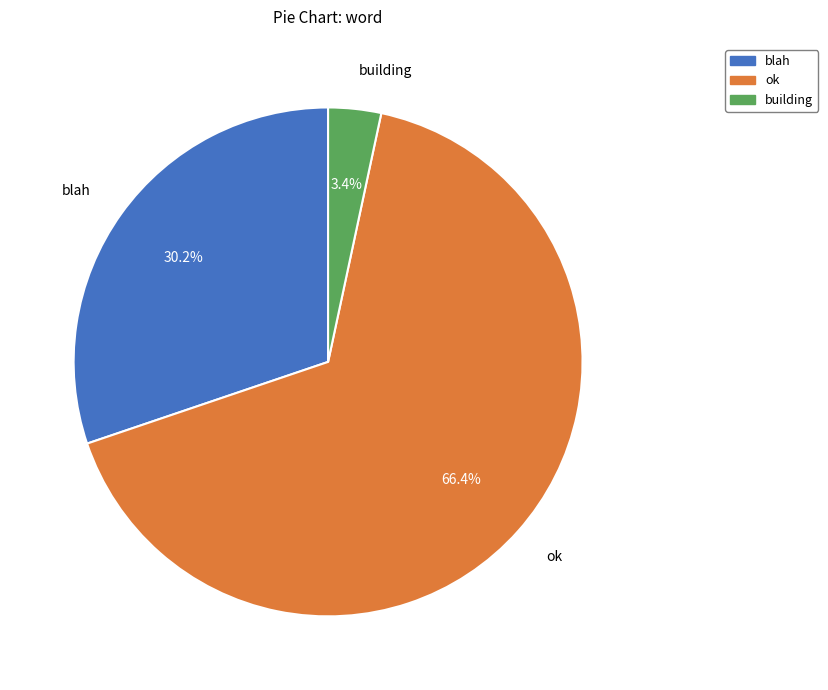

What percentage is the blah slice, to the nearest percent?

30%